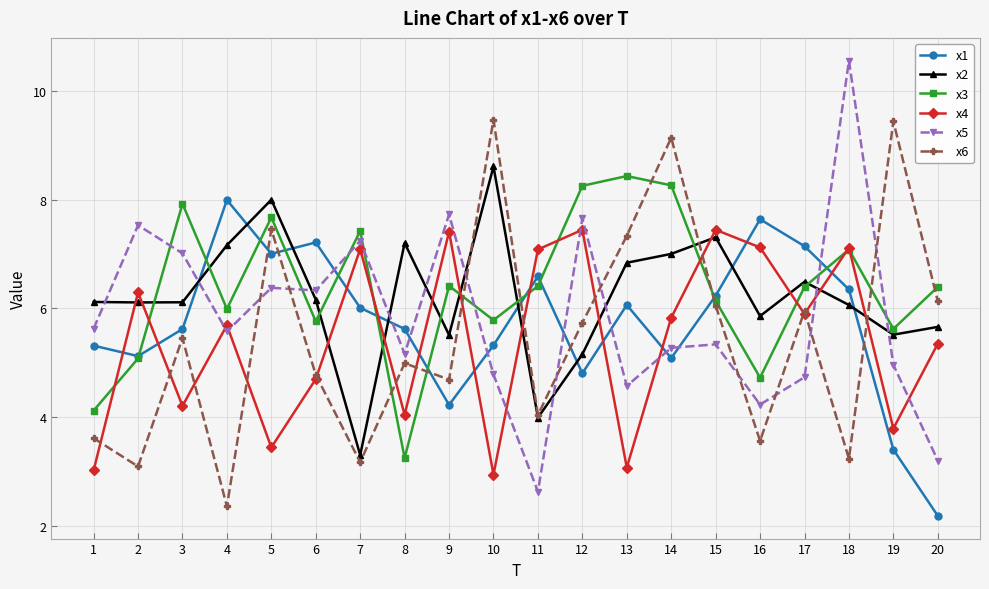

Is the value of x6 at 9 greater than the value of x1 at 1?

No